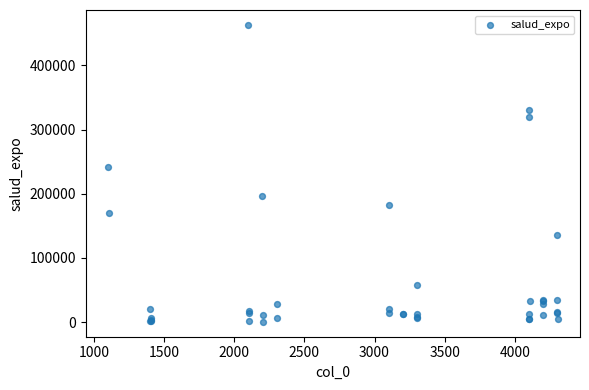

What Y value in the scatter plot is closest to 231682?

241414